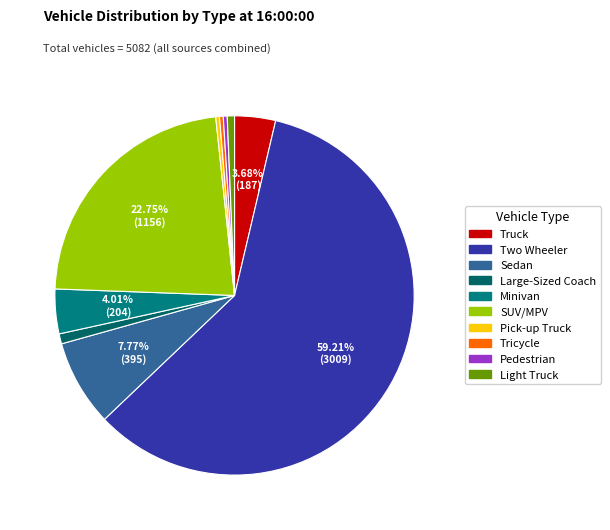

The Tricycle slice represents 0% of the pie. True or false?

True